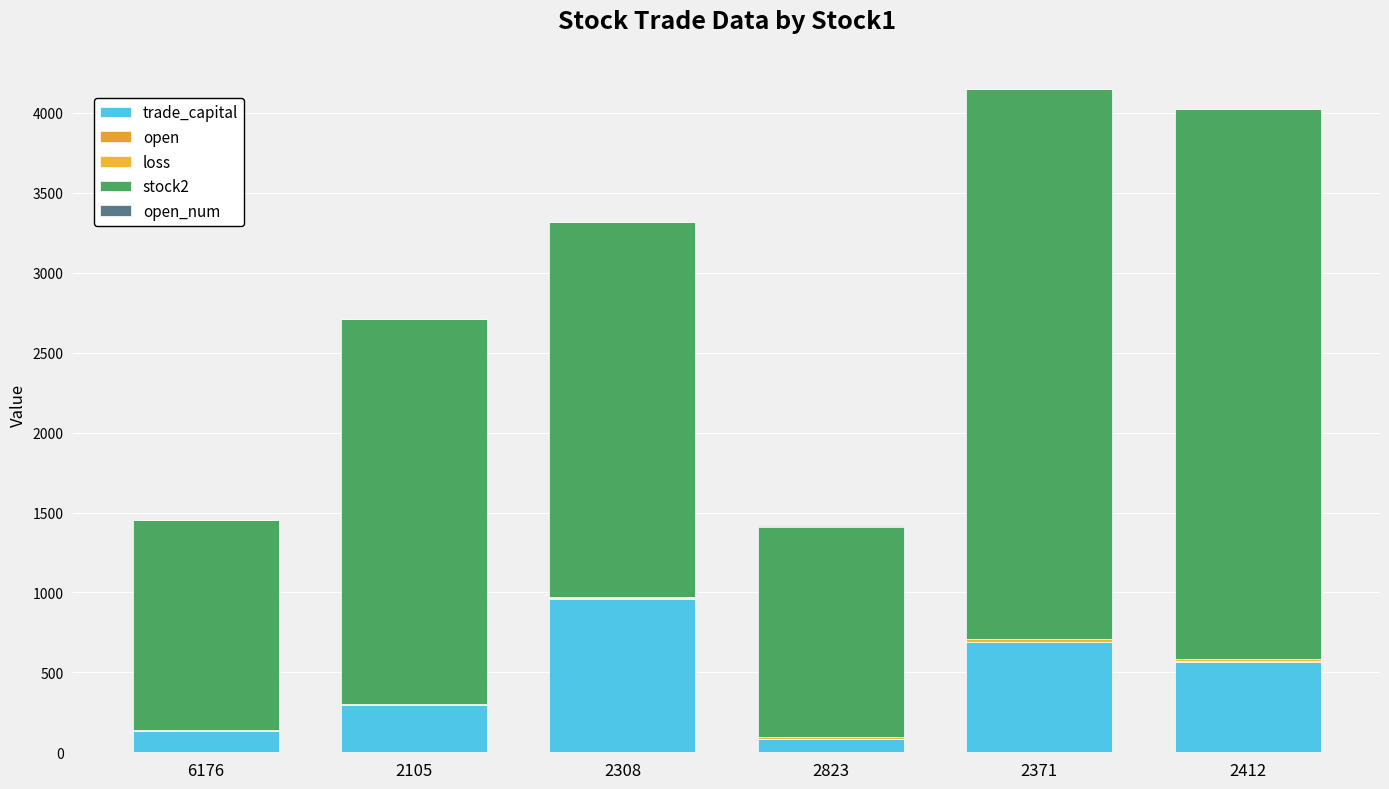

Are the bars horizontal?

No